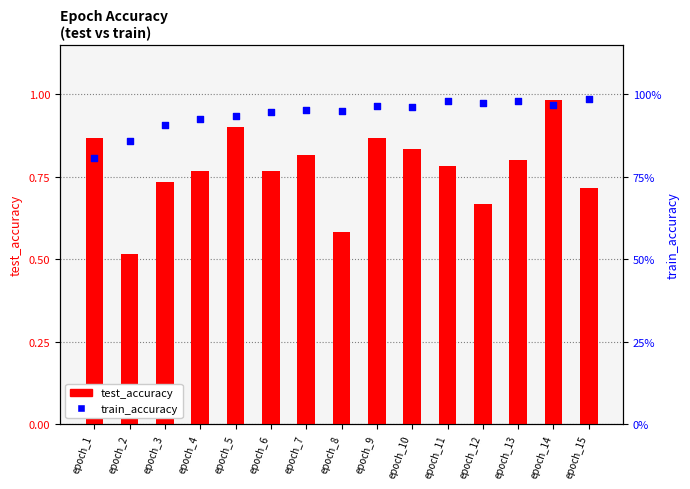

Which series reaches the maximum Y coordinate?

train_accuracy